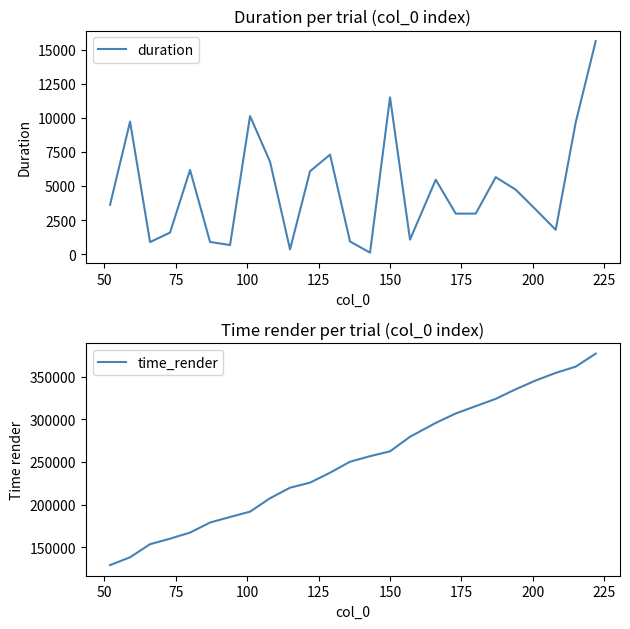

What is the lowest value of the time_render series?

128817.5